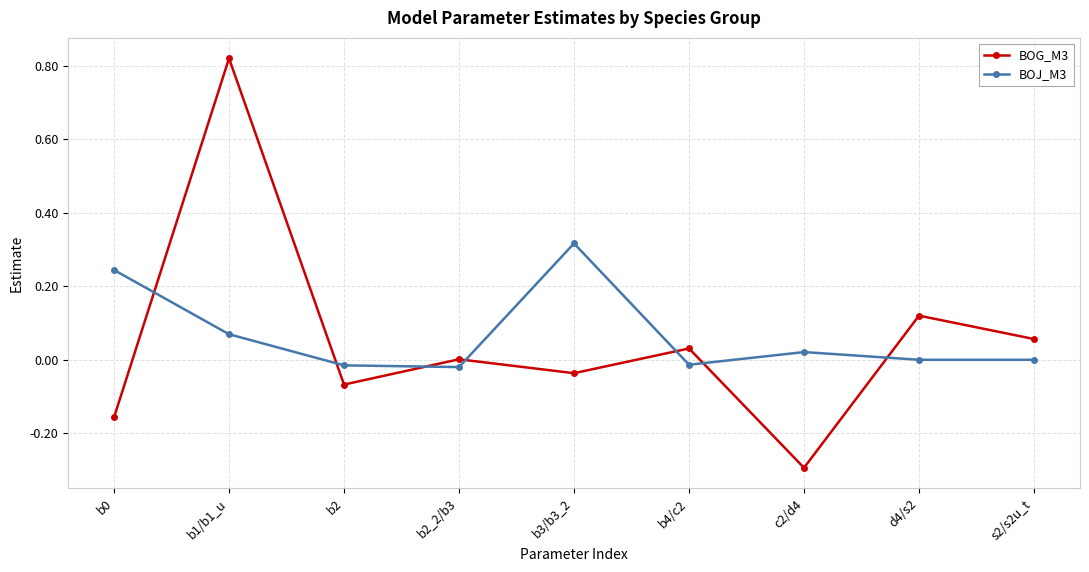

Does the chart have visible grid lines?

Yes